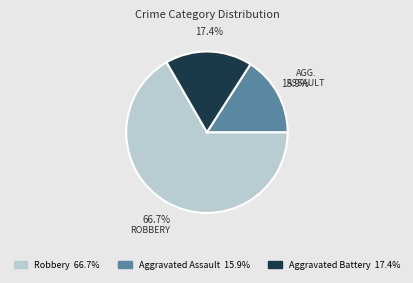

Does any single category account for the majority?

Yes